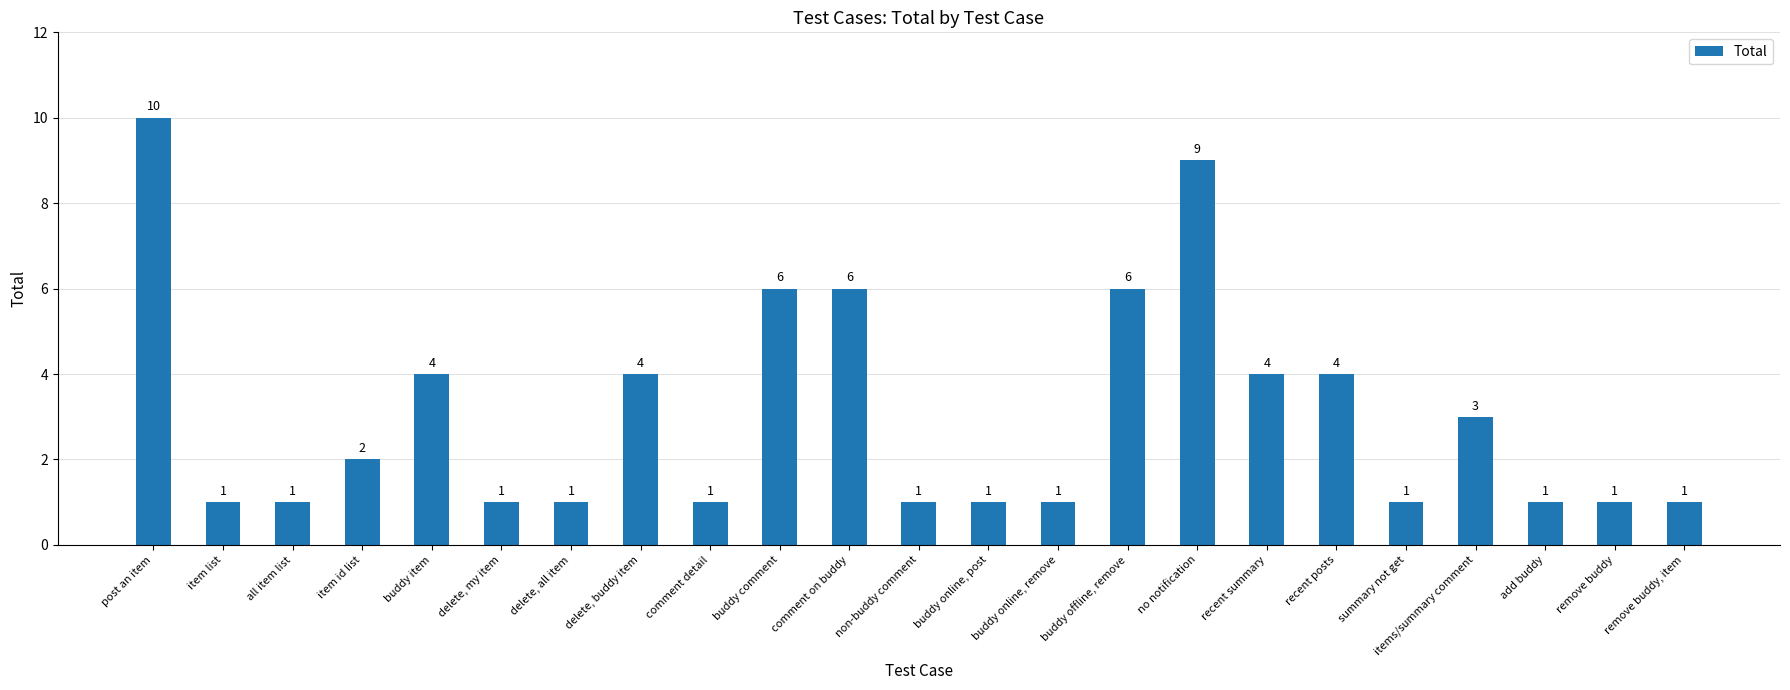

Count the values in the range 1 to 4.

18